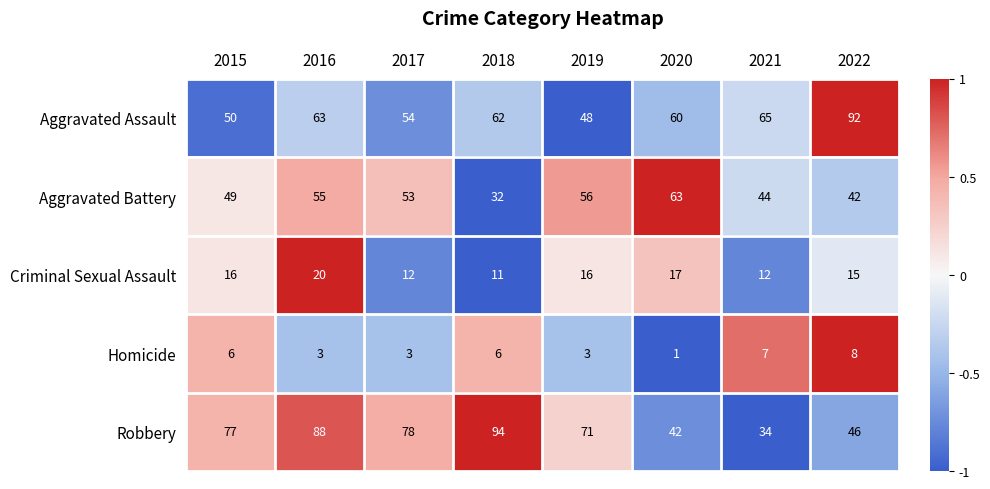

The value of Homicide at 2022 is 8. True or false?

True